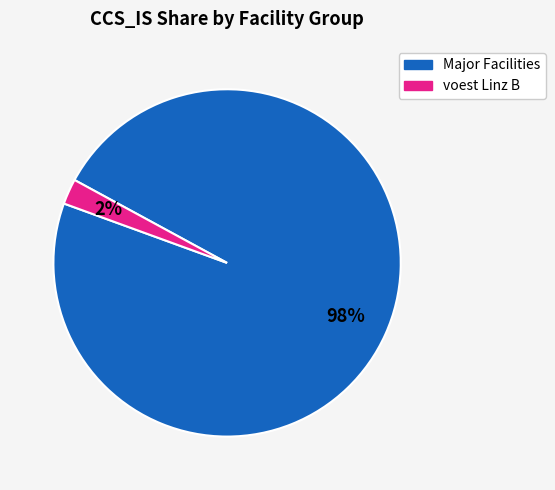

Is there any slice that represents more than half of the pie?

Yes